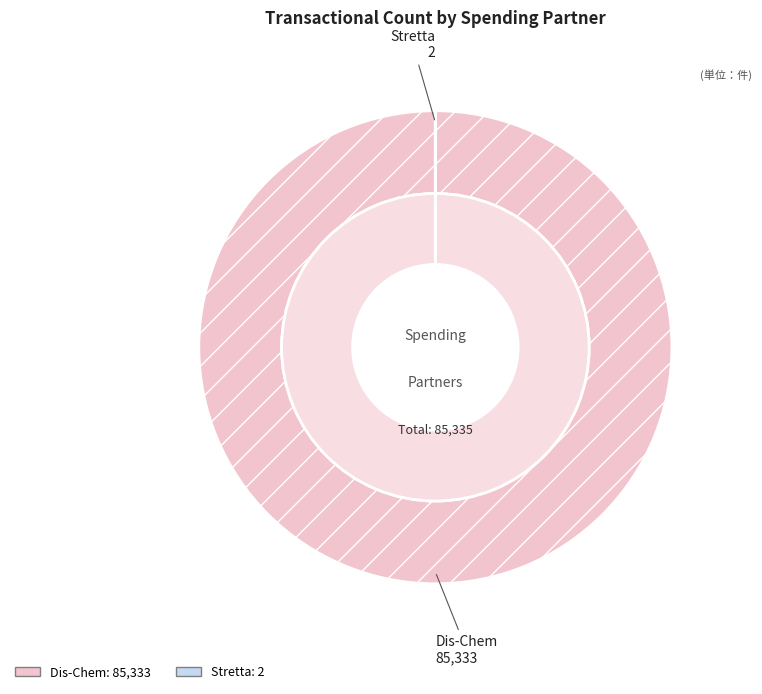

To the nearest percent, what portion does Dis-Chem represent?

100%